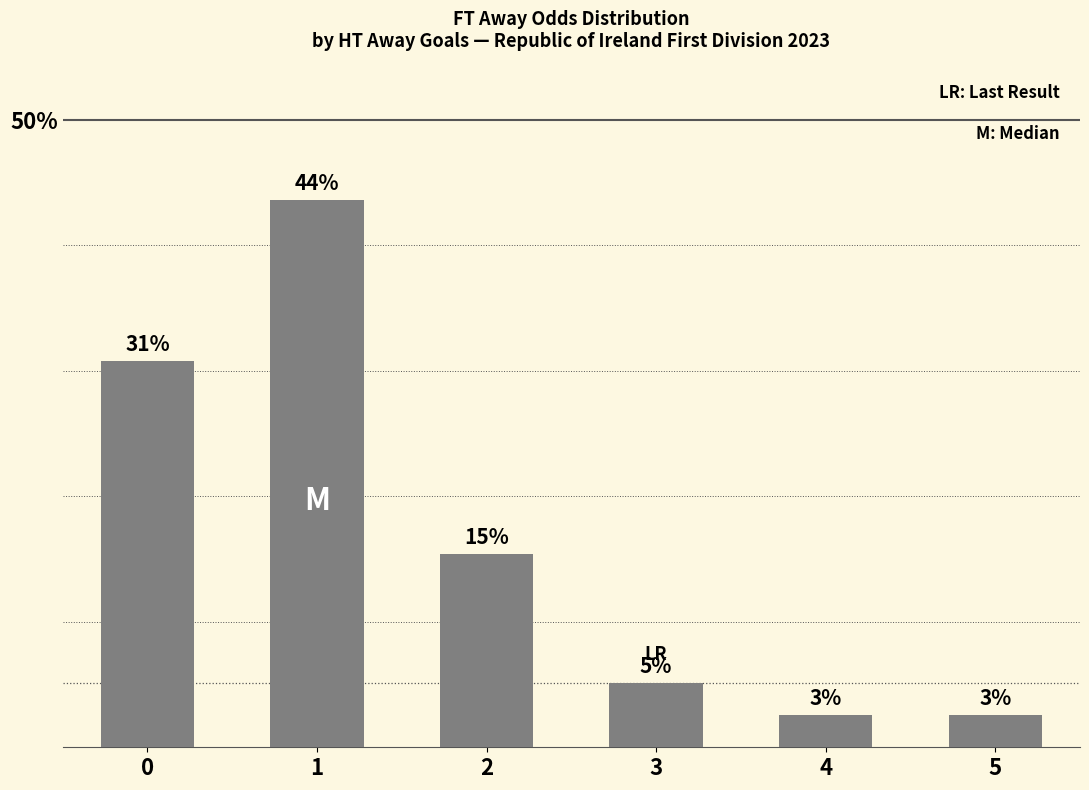

List the labels in order of value, smallest first.

4, 5, 3, 2, 0, 1